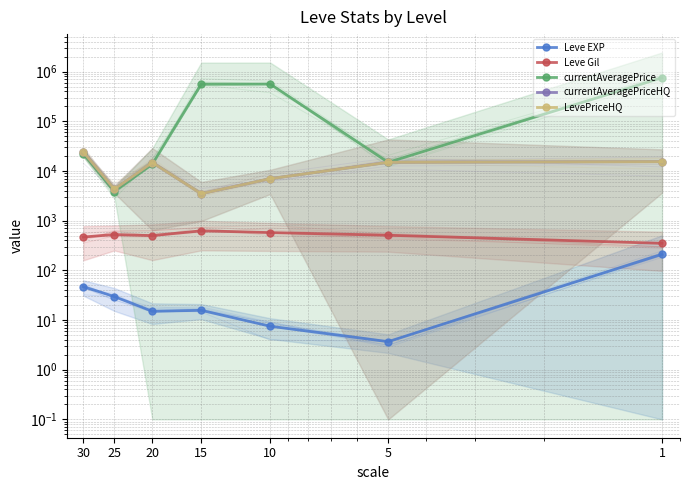

List the series in order of their peak value, highest first.

currentAveragePrice, currentAveragePriceHQ, LevePriceHQ, Leve Gil, Leve EXP